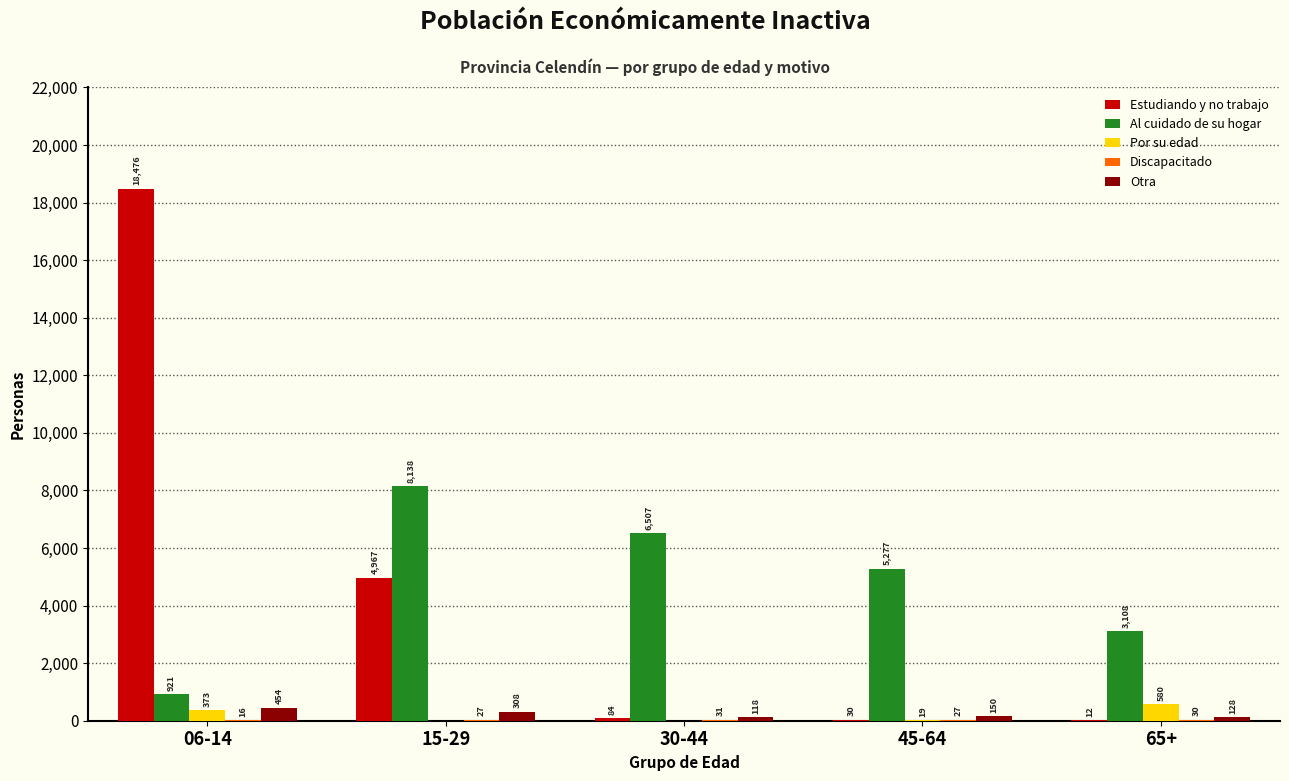

At which label does Al cuidado de su hogar reach its peak?

15-29